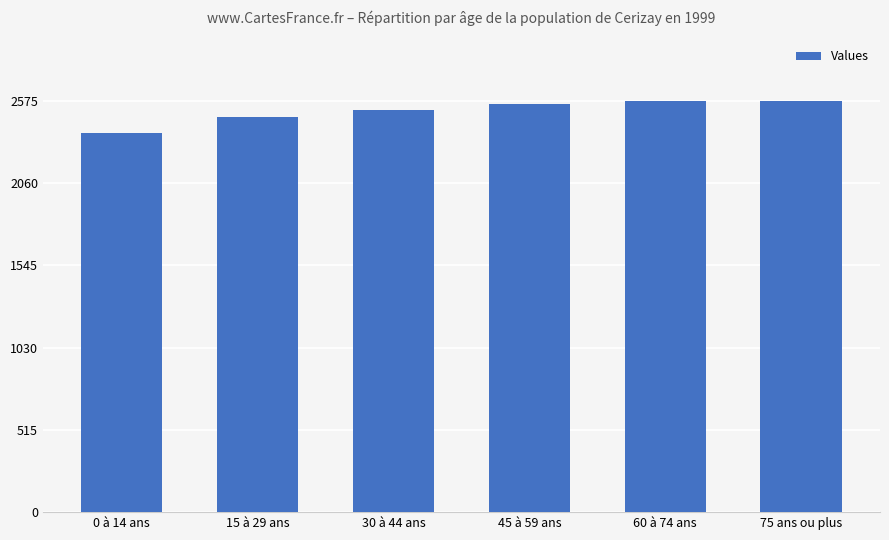

What is the label of the 4th bar from the left?

45 à 59 ans